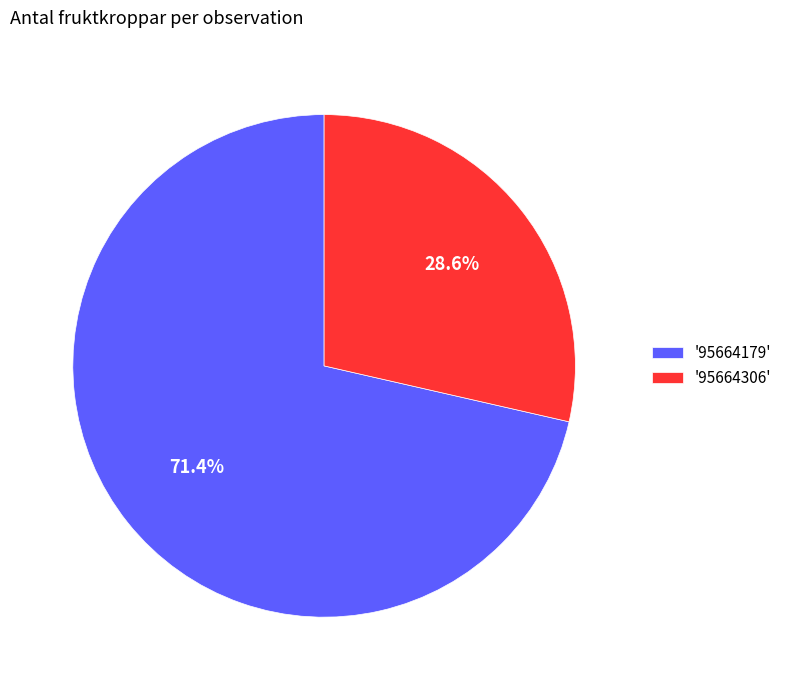

Which slice is the smallest?

'95664306'